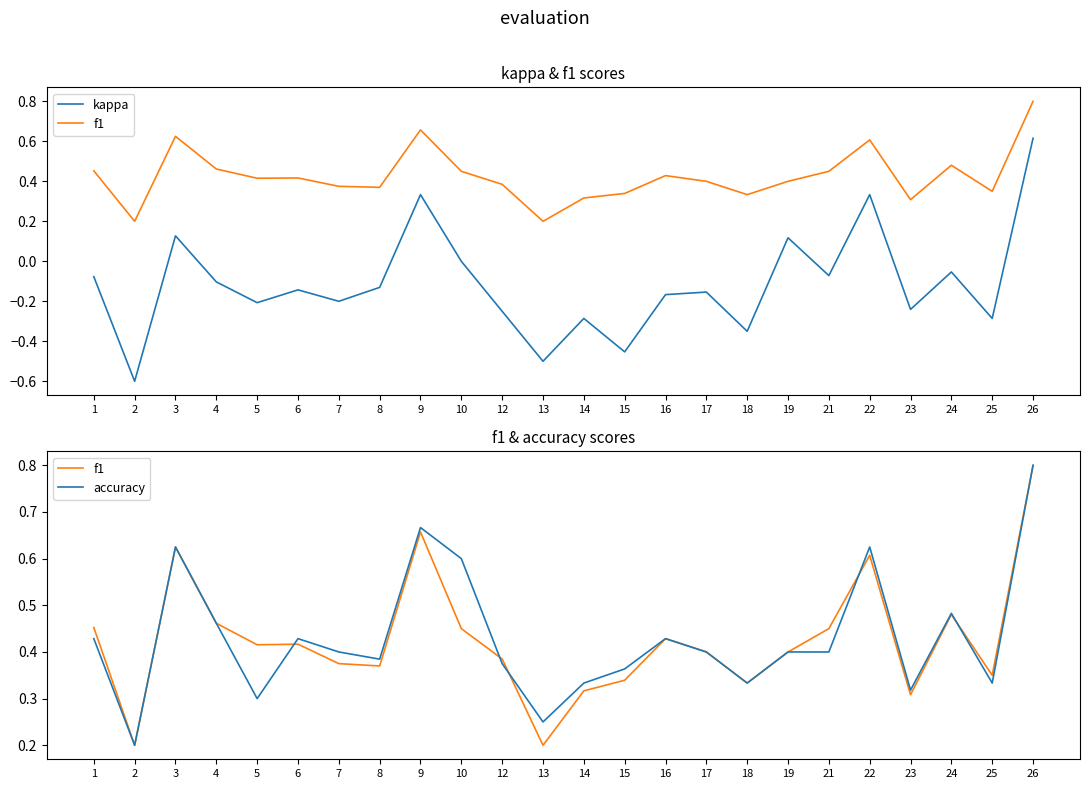

Which category has the lowest value in the f1 series?

2